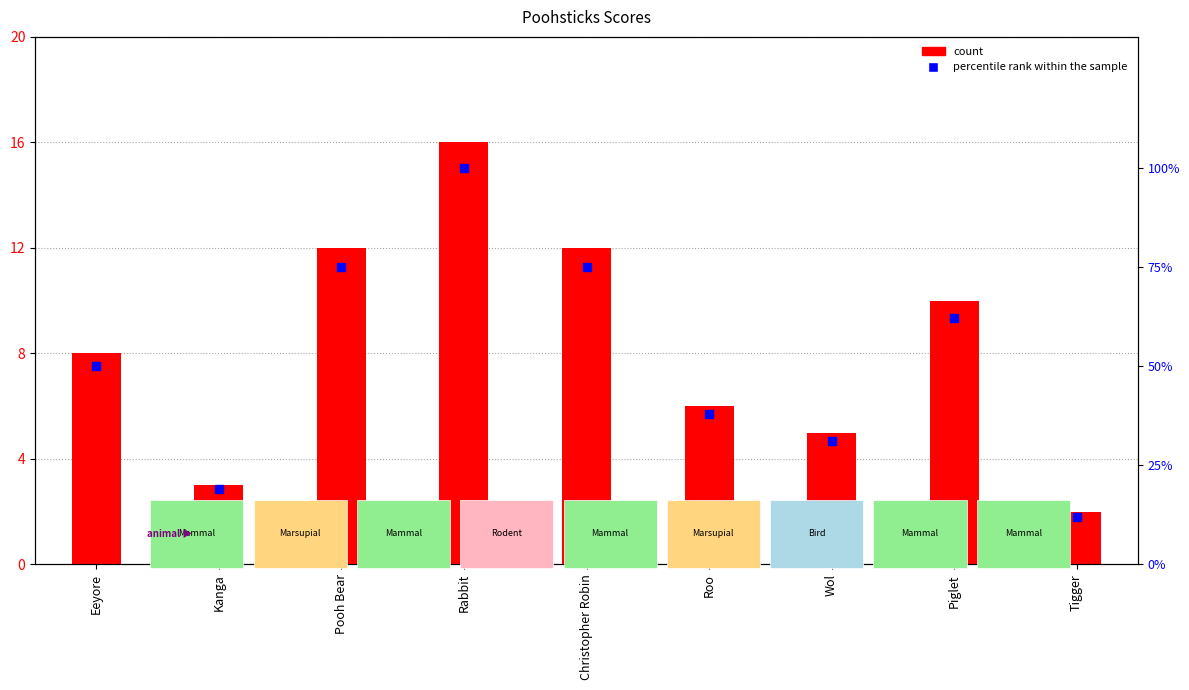

Which series has the largest total across all categories?

percentile rank within sample